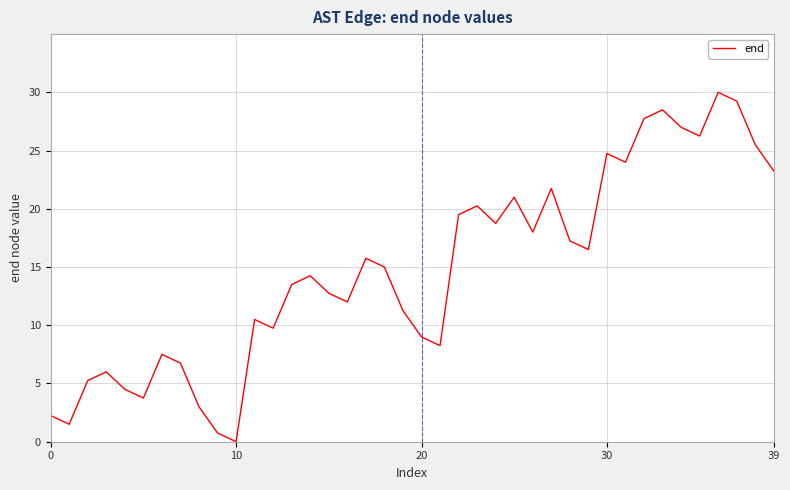

What is the difference between the maximum and minimum values?

30.0